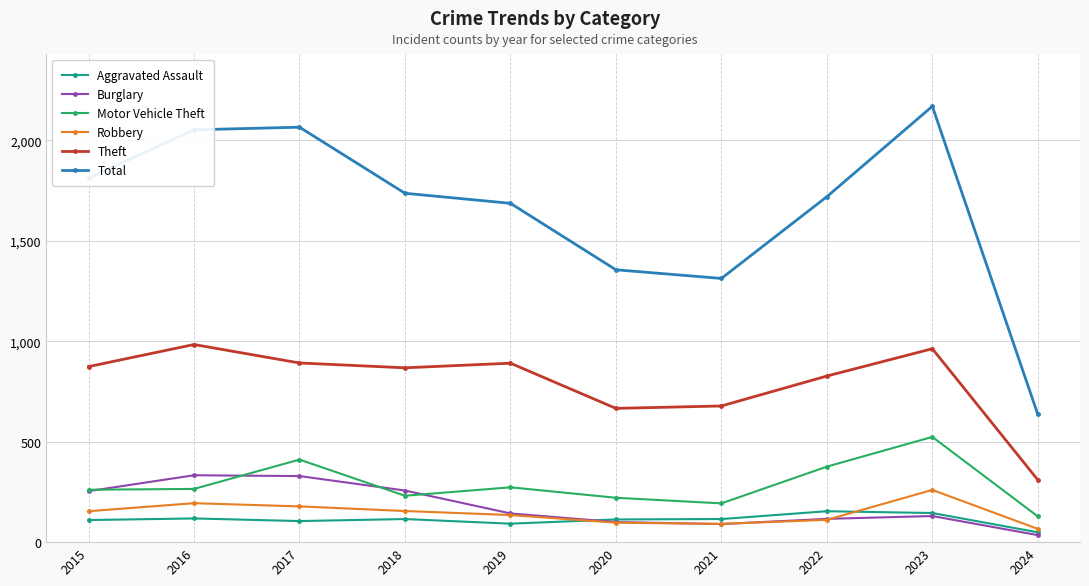

What is the spread (max minus min) of values at 2020?

1259